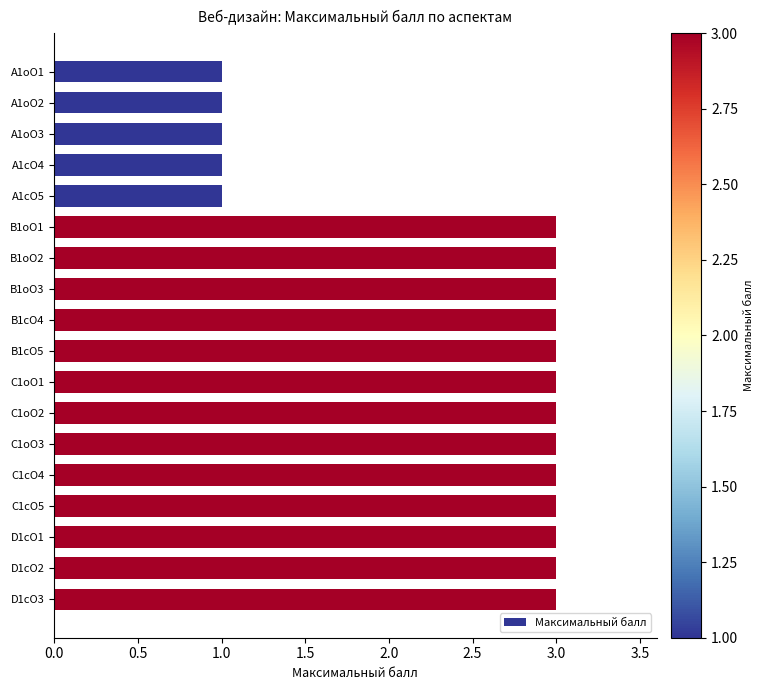

Reading bottom to top, transcribe all the data shown in this chart.

D1сO3=3	D1сO2=3	D1сO1=3	C1сO5=3	C1сO4=3	C1оO3=3	C1оO2=3	C1оO1=3	B1сO5=3	B1сO4=3	B1оO3=3	B1оO2=3	B1оO1=3	A1сO5=1	A1сO4=1	A1оO3=1	A1оO2=1	A1оO1=1